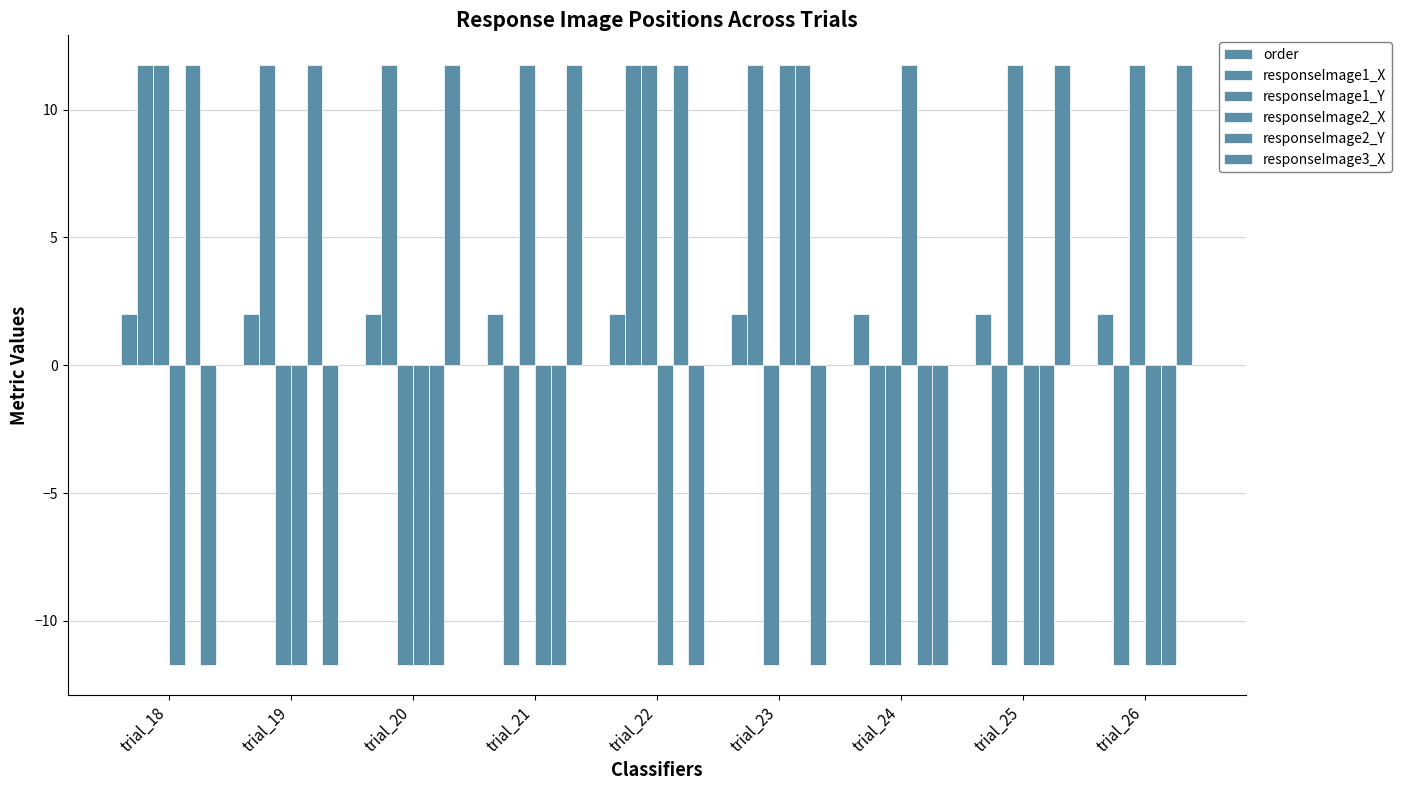

Reading right to left, what are all the values shown in this chart?

order: trial_26=2.0	trial_25=2.0	trial_24=2.0	trial_23=2.0	trial_22=2.0	trial_21=2.0	trial_20=2.0	trial_19=2.0	trial_18=2.0
responseImage1_X: trial_26=-11.7	trial_25=-11.7	trial_24=-11.7	trial_23=11.7	trial_22=11.7	trial_21=-11.7	trial_20=11.7	trial_19=11.7	trial_18=11.7
responseImage1_Y: trial_26=11.7	trial_25=11.7	trial_24=-11.7	trial_23=-11.7	trial_22=11.7	trial_21=11.7	trial_20=-11.7	trial_19=-11.7	trial_18=11.7
responseImage2_X: trial_26=-11.7	trial_25=-11.7	trial_24=11.7	trial_23=11.7	trial_22=-11.7	trial_21=-11.7	trial_20=-11.7	trial_19=-11.7	trial_18=-11.7
responseImage2_Y: trial_26=-11.7	trial_25=-11.7	trial_24=-11.7	trial_23=11.7	trial_22=11.7	trial_21=-11.7	trial_20=-11.7	trial_19=11.7	trial_18=11.7
responseImage3_X: trial_26=11.7	trial_25=11.7	trial_24=-11.7	trial_23=-11.7	trial_22=-11.7	trial_21=11.7	trial_20=11.7	trial_19=-11.7	trial_18=-11.7